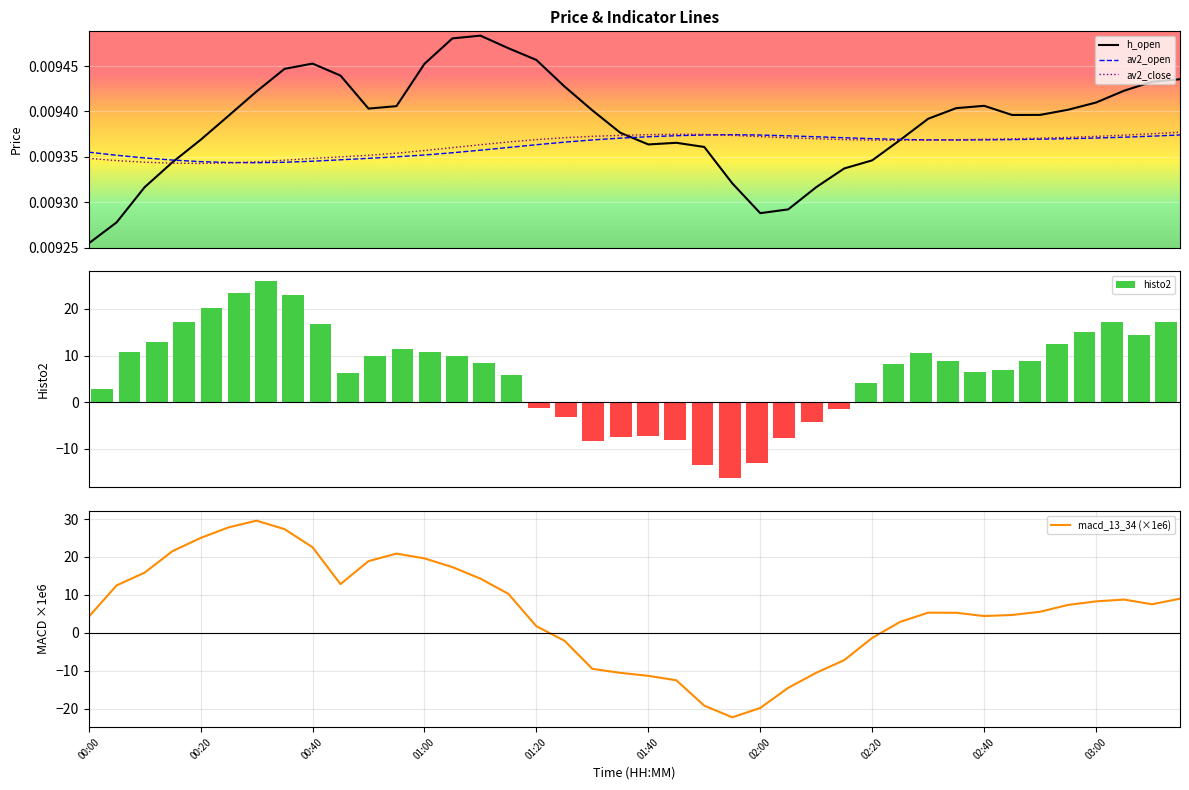

What is the average value of the histo2 series?

6.4